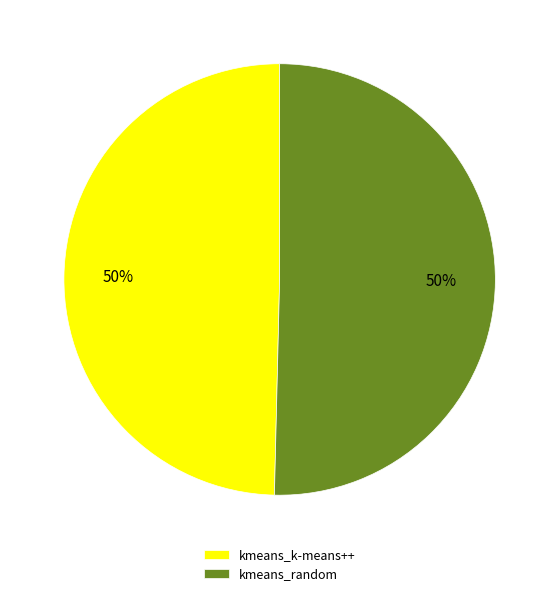

What is the ratio of the value at kmeans_k-means++ to the value at kmeans_random?

1.0